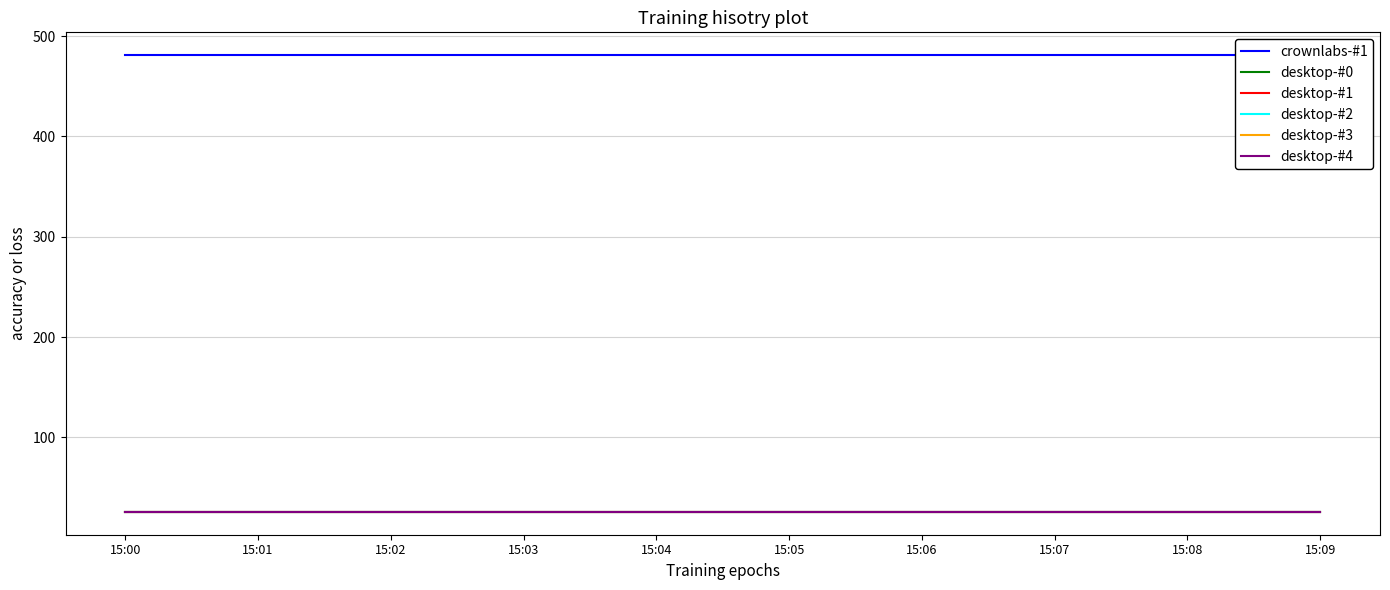

Is this an area chart (filled region under the line)?

No